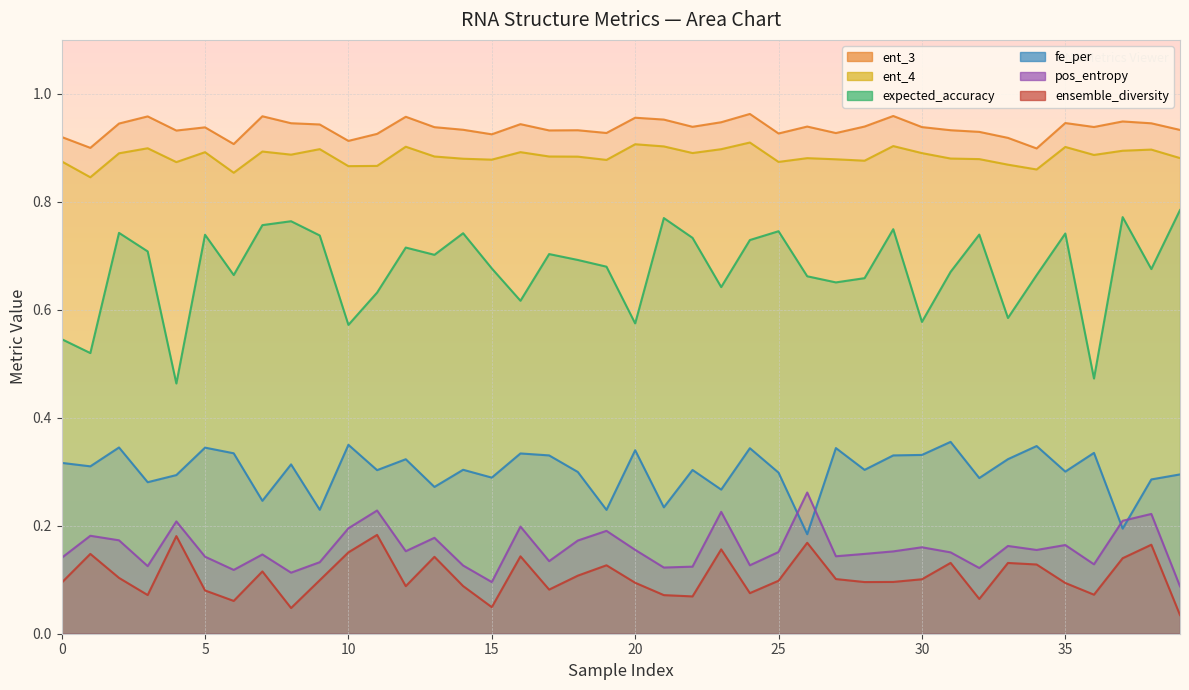

What is the difference between the maximum and minimum values in the ensemble_diversity series?

0.1